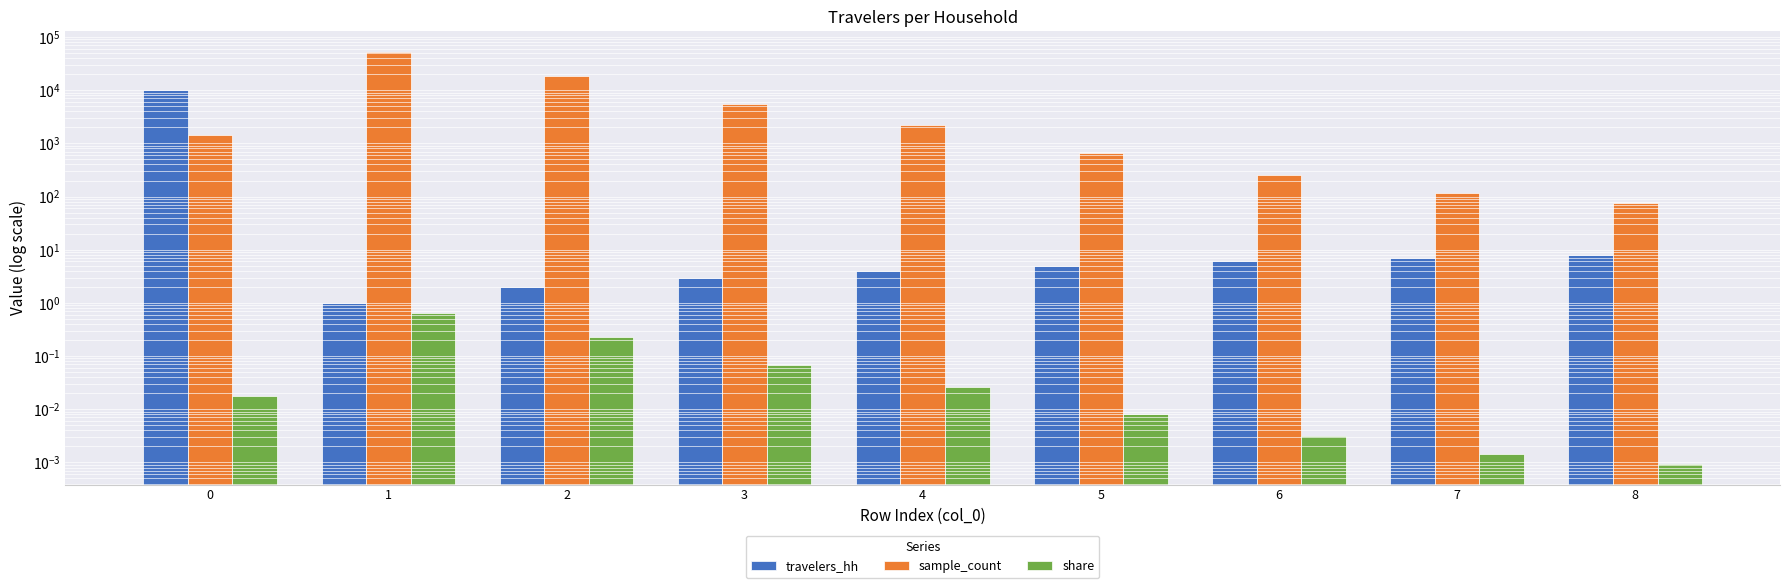

How many data points does each series have?

9